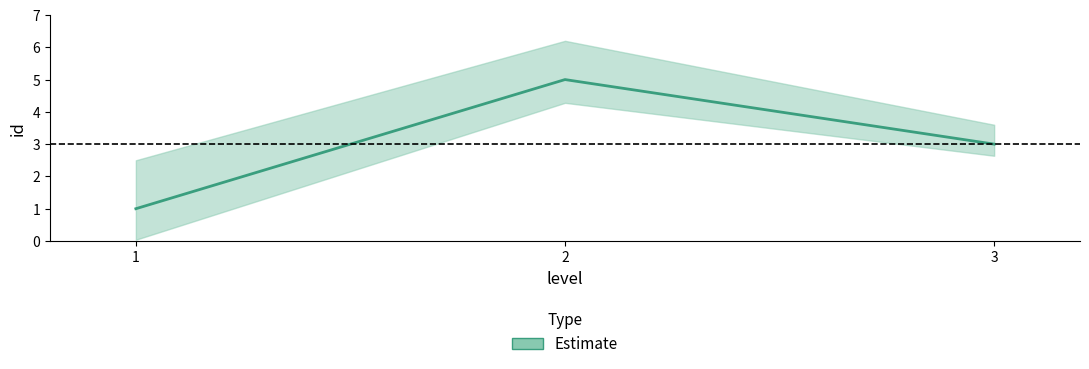

The value at 3 is 1. True or false?

False